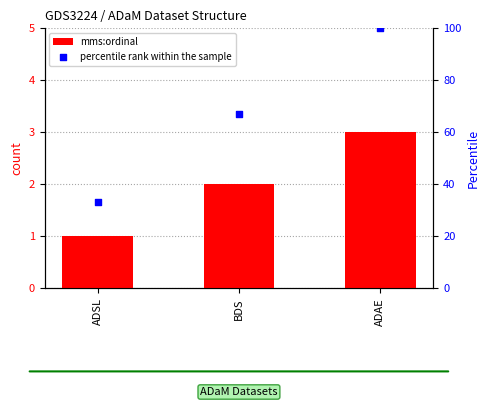

Which series reaches the maximum Y coordinate?

percentile rank within the sample